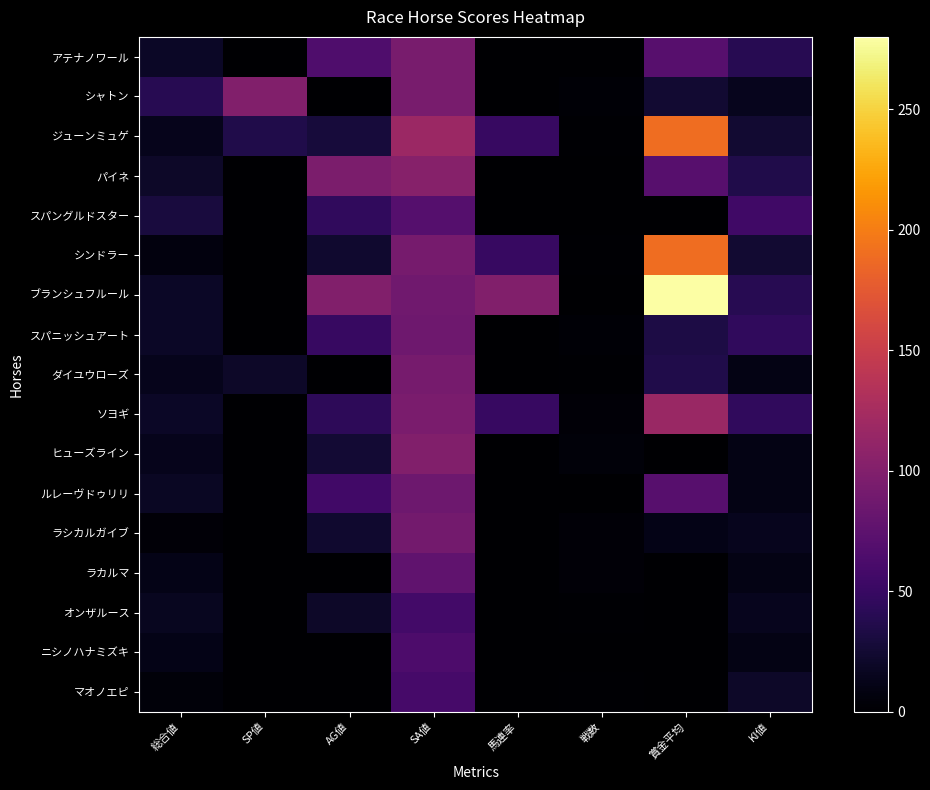

Which series has the widest spread of values?

ブランシュフルール